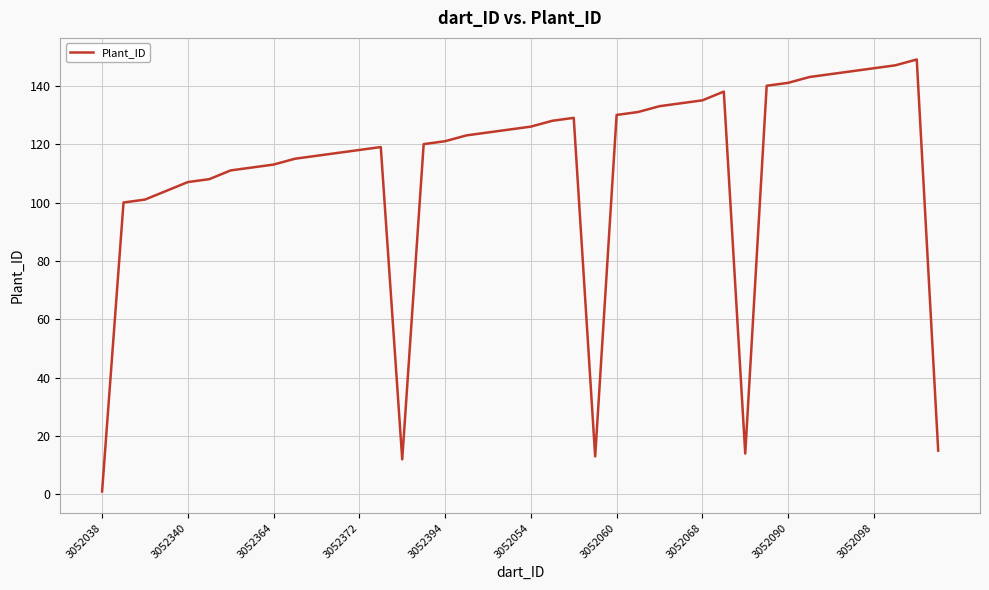

What is the difference between the maximum and minimum values?

148